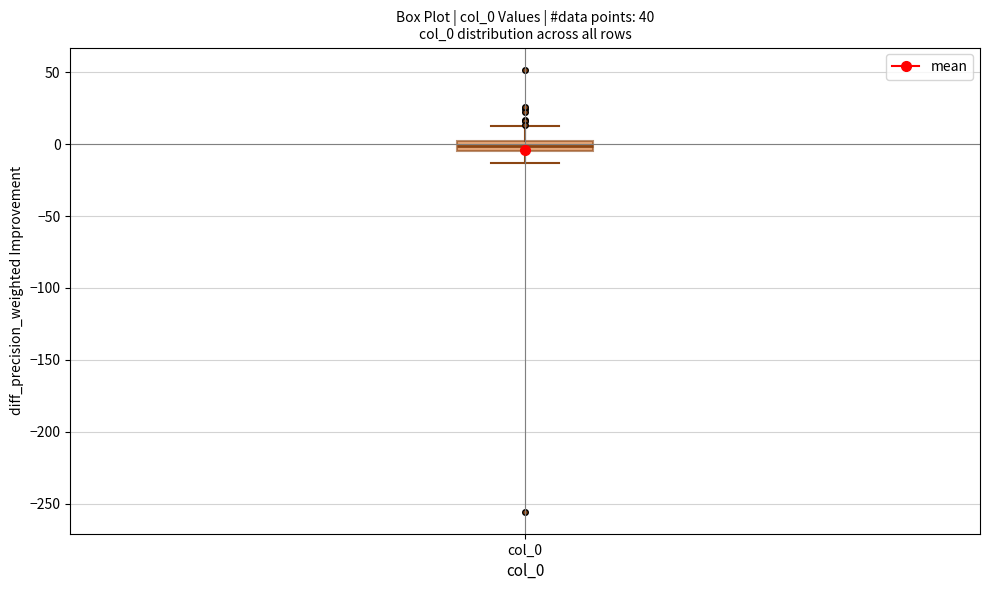

Where does the upper whisker of the box for col_0 end on the y-axis? The values are not printed on the chart, so give them approximately, as read against the axis.

15